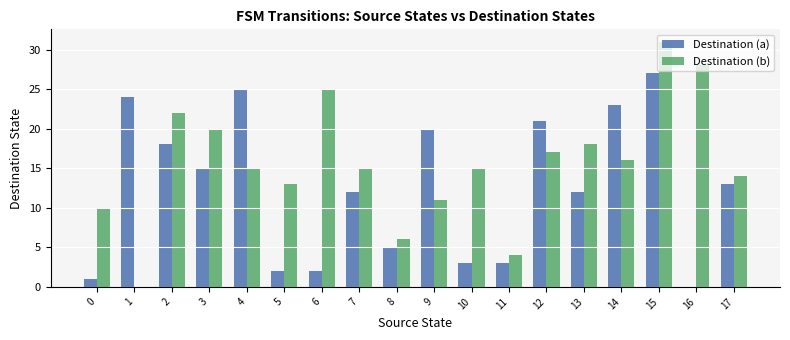

At which category is the sum across all series the highest?

15